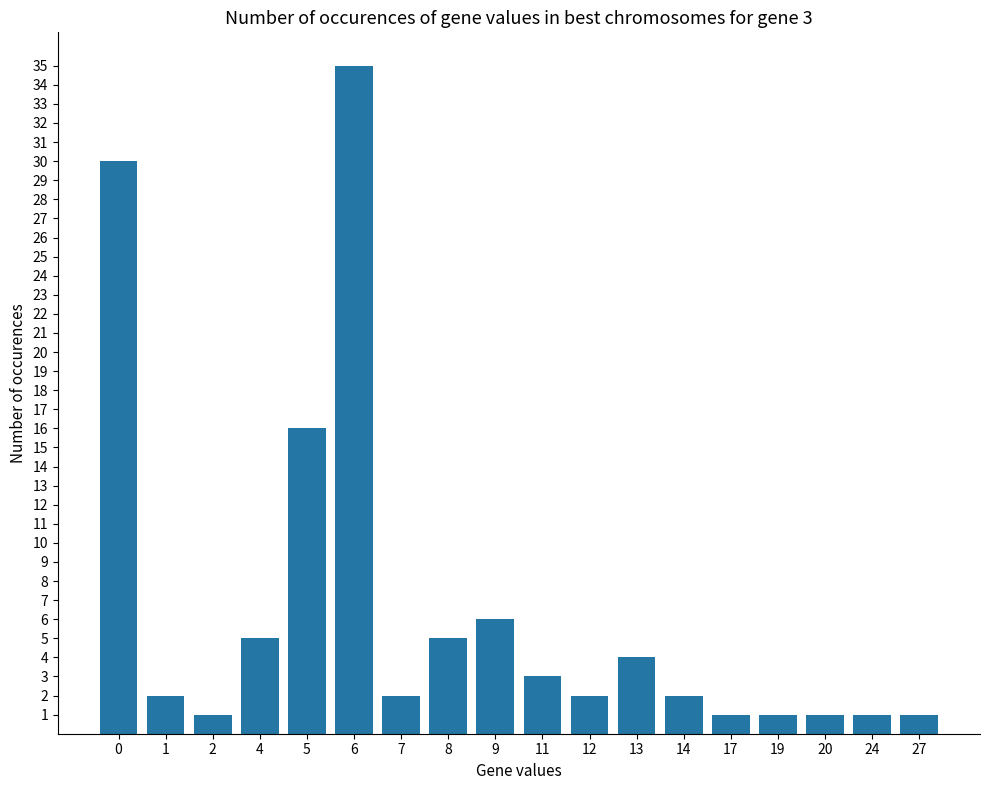

Between 27 and 9, which is larger?

9